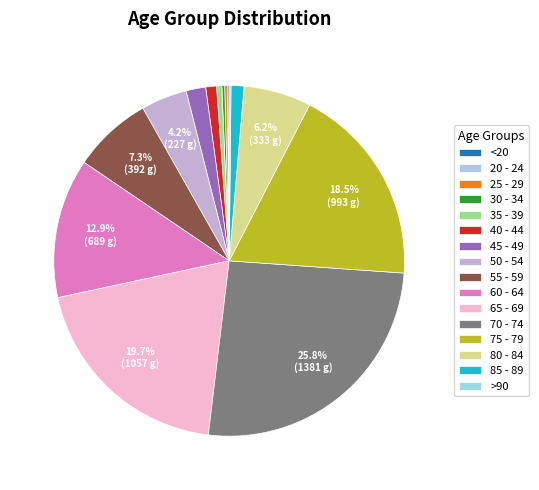

To the nearest percent, what is the average slice percentage?

6%